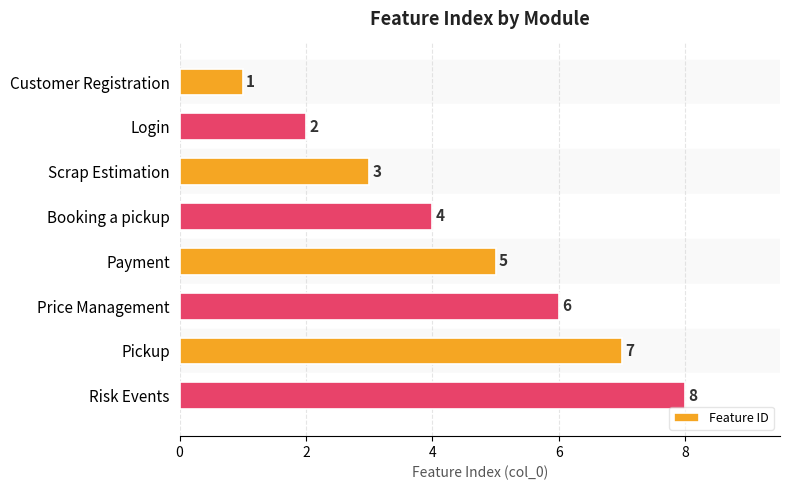

List the labels in order of value, smallest first.

Customer Registration, Login, Scrap Estimation, Booking a pickup, Payment, Price Management, Pickup, Risk Events